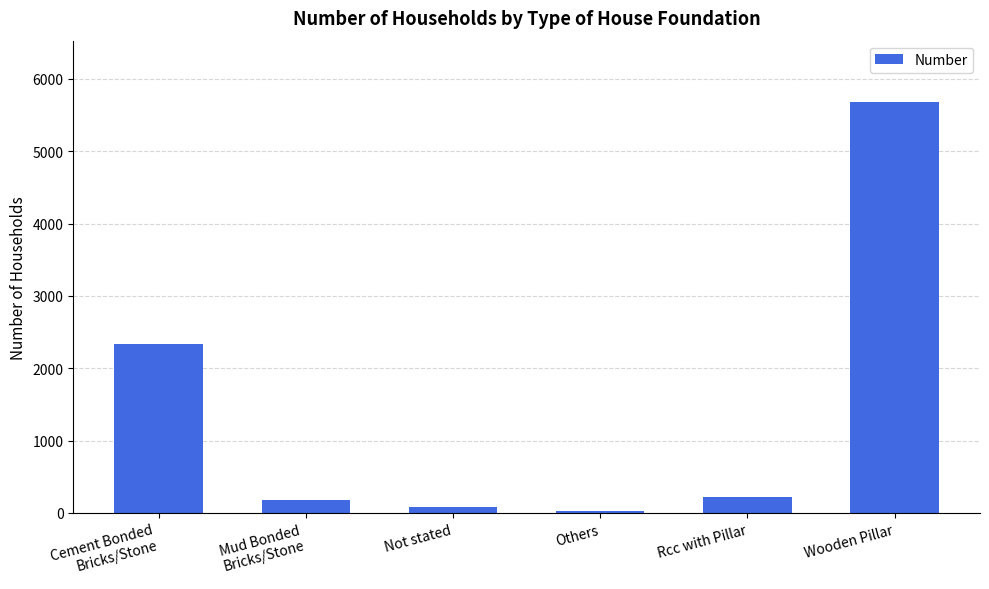

Is it true that the value at Wooden Pillar is 5678?

True